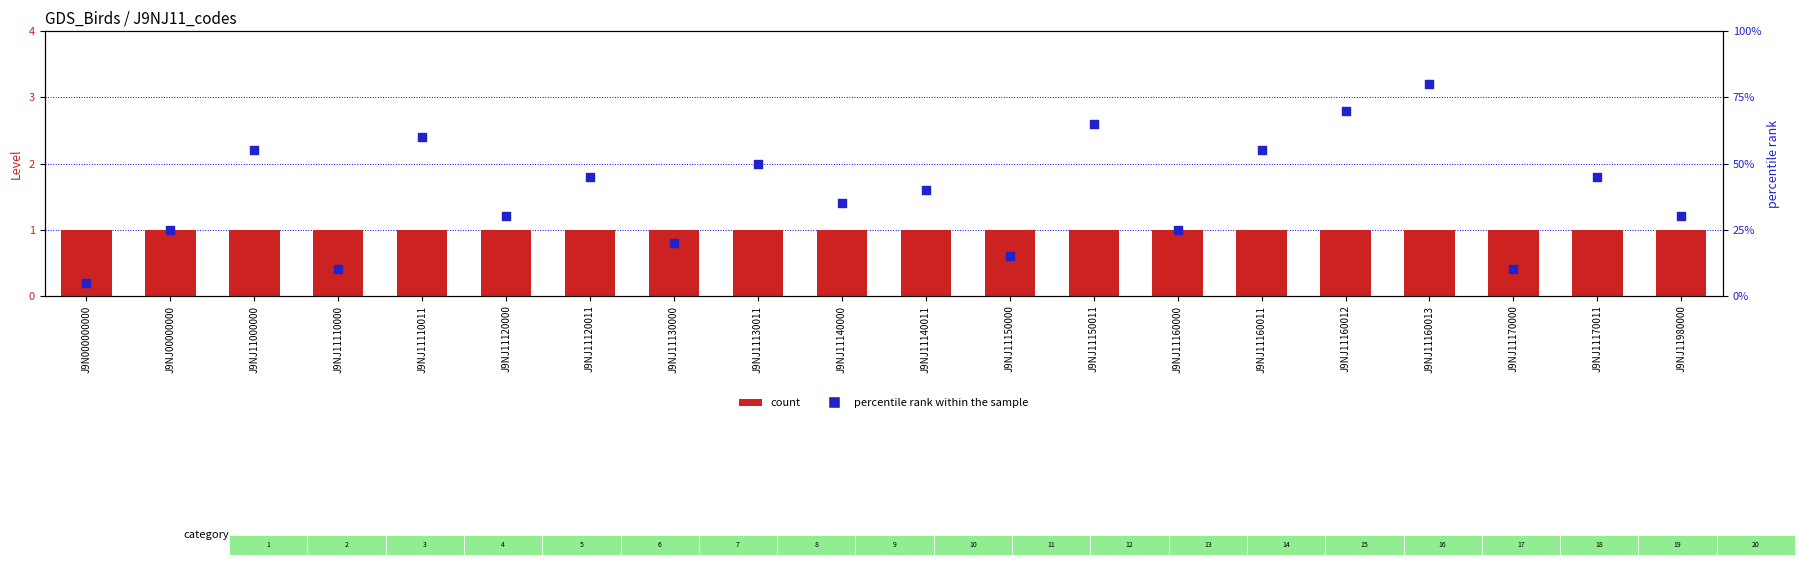

Is the value of percentile rank within the sample at J9NJ11150011 greater than the value of Level (count) at J9NJ11130000?

Yes